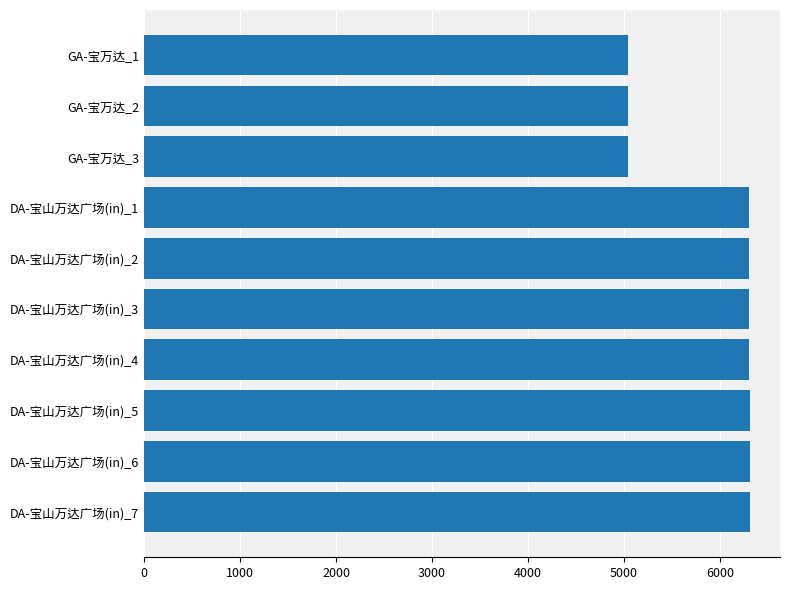

What is the ratio of the value at DA-宝山万达广场(in)_3 to the value at DA-宝山万达广场(in)_7?

1.0